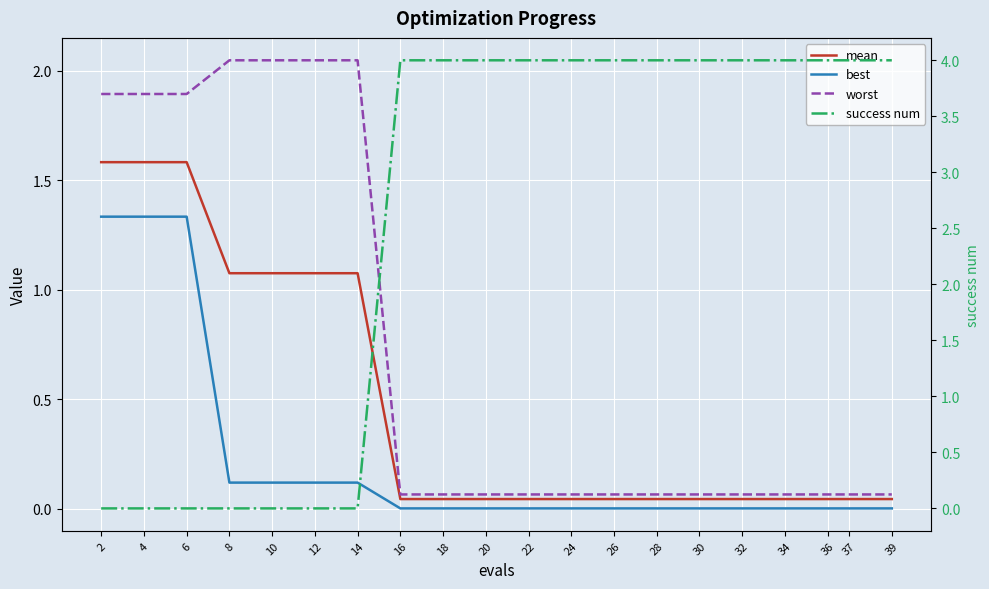

Which category has the highest value across all series?

16